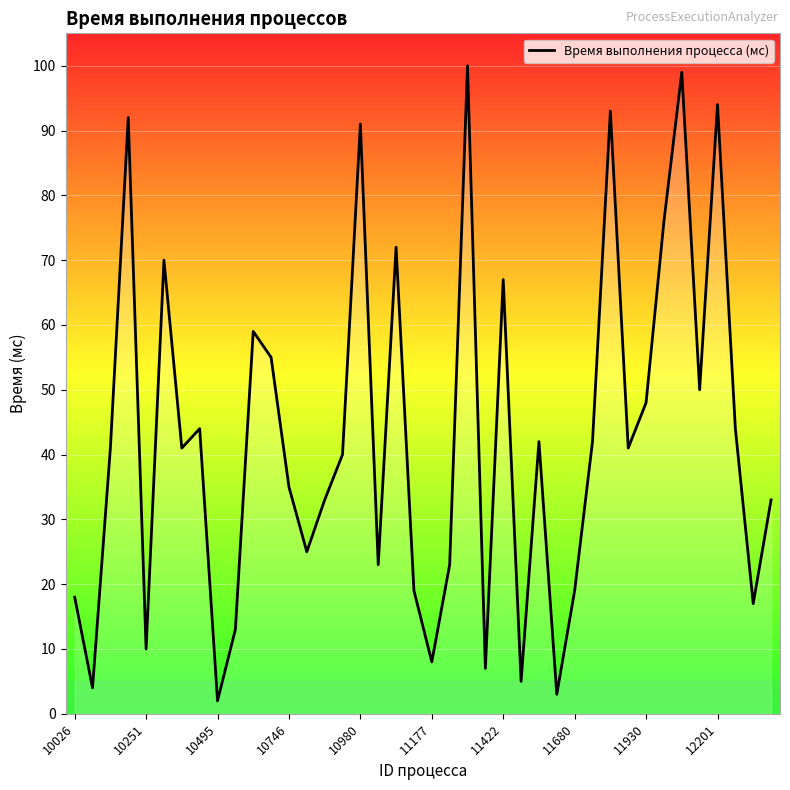

What is the greatest value displayed?

100